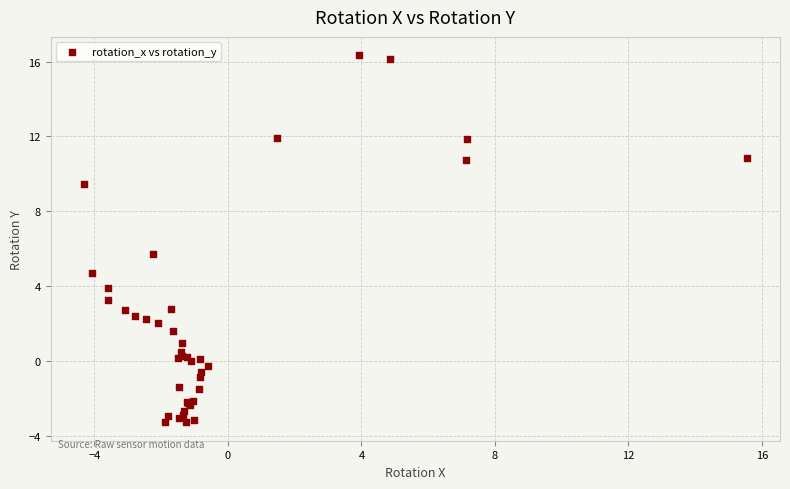

What Y value in the scatter plot is closest to 6?

5.7